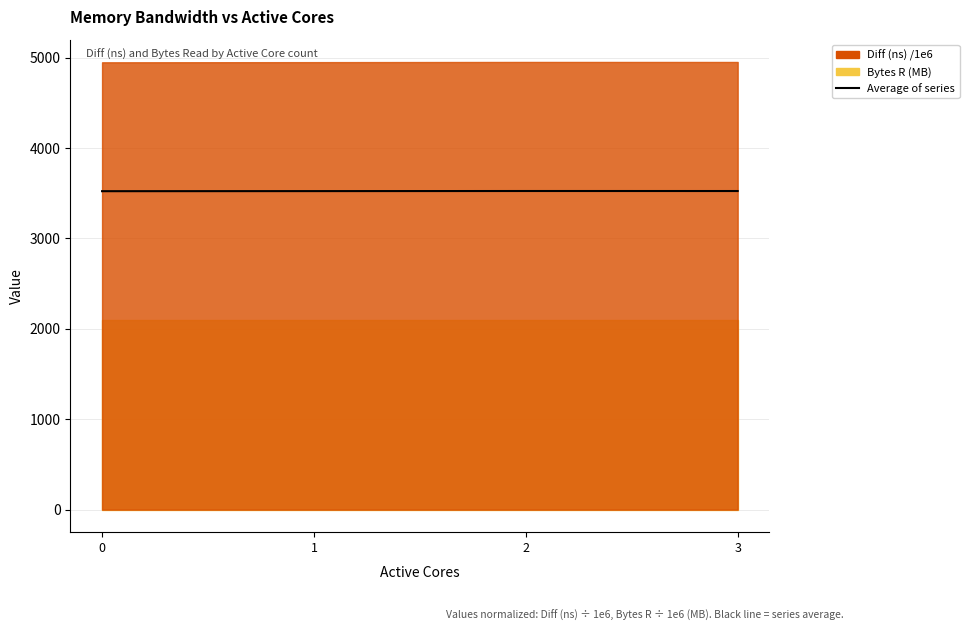

What is the difference between the values at 1 and 2?

1.1